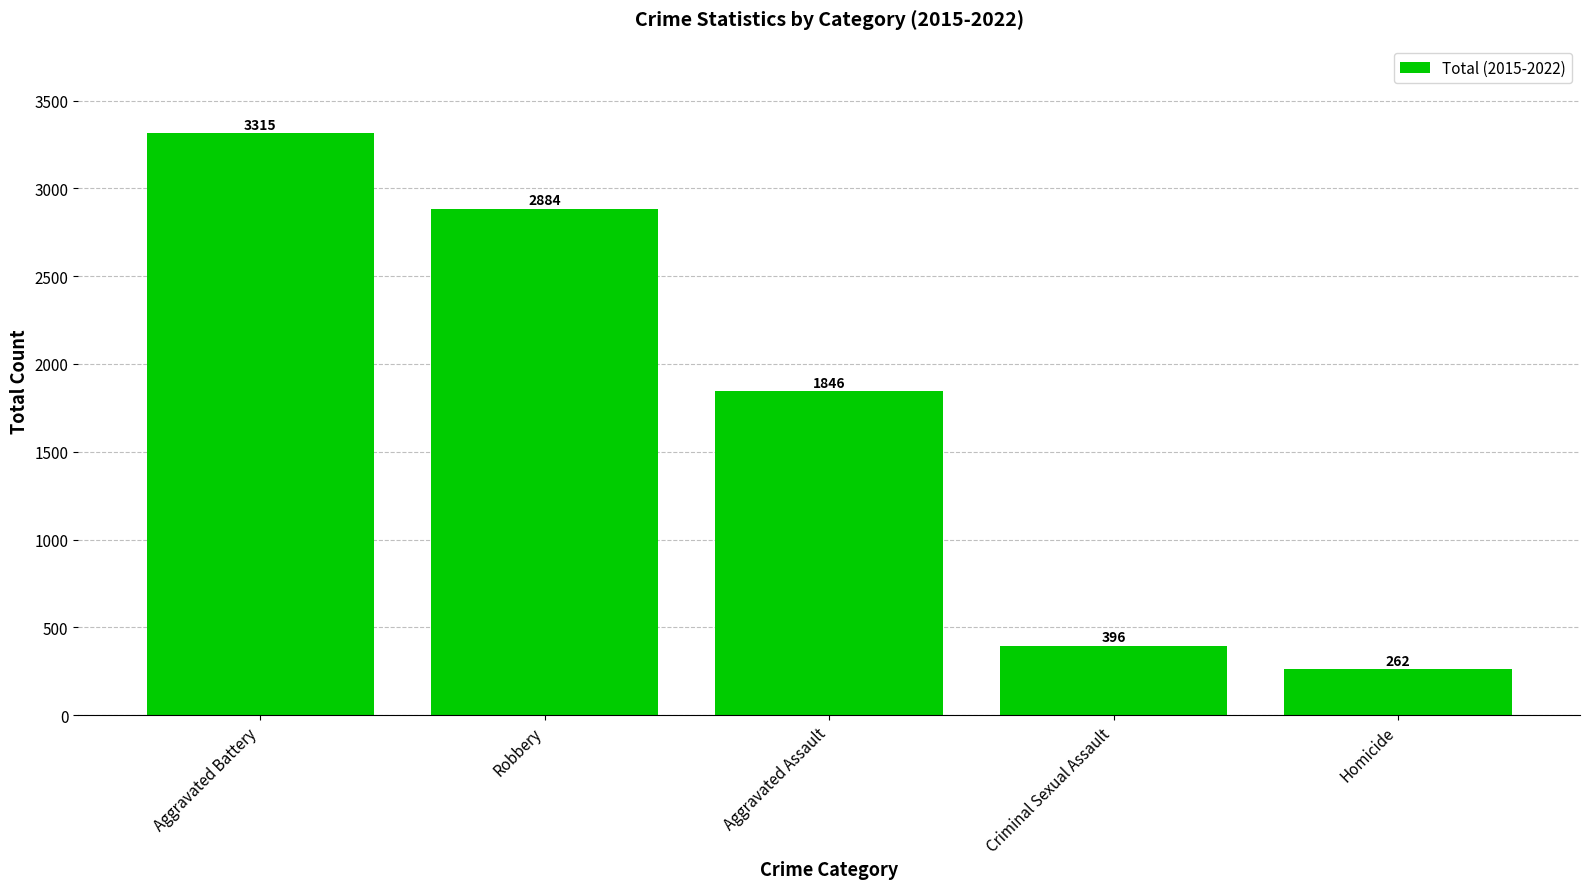

How many values are below 1846?

2